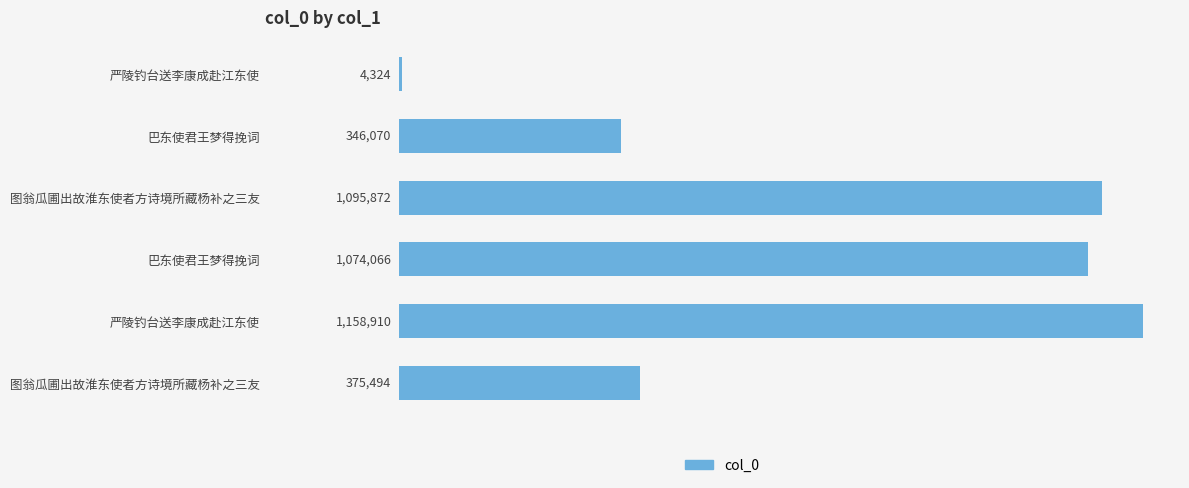

Does the chart contain stacked bars?

No